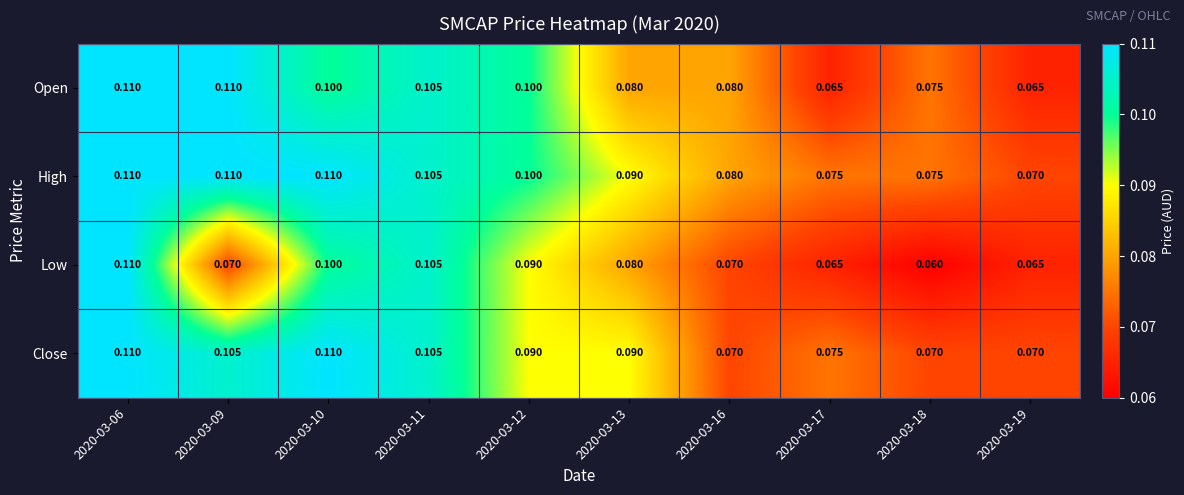

Which series has the widest spread of values?

Low